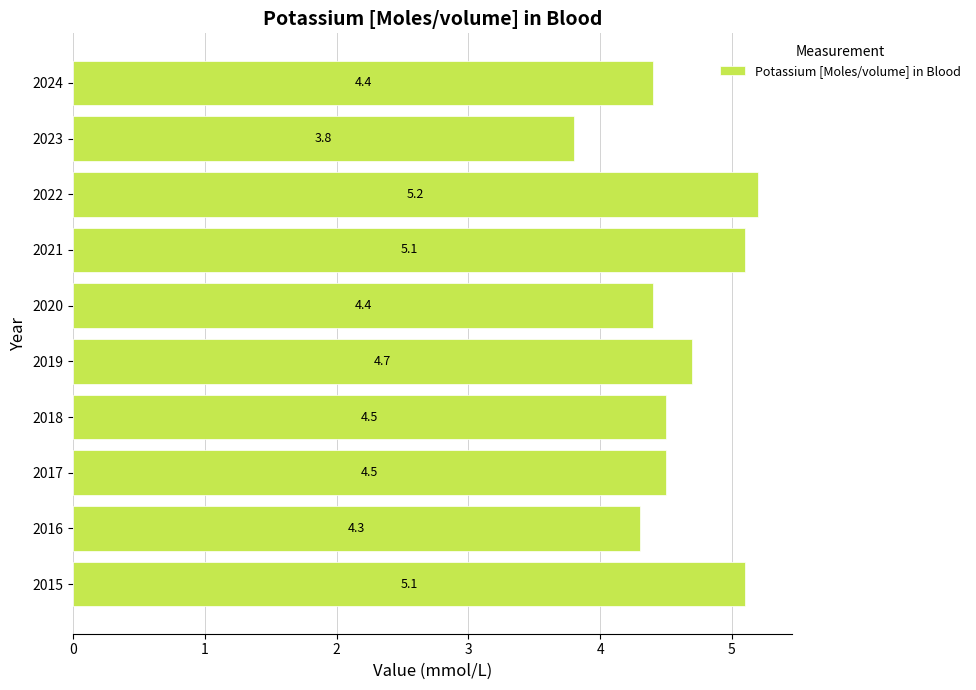

What is the difference between the maximum and minimum values?

1.4